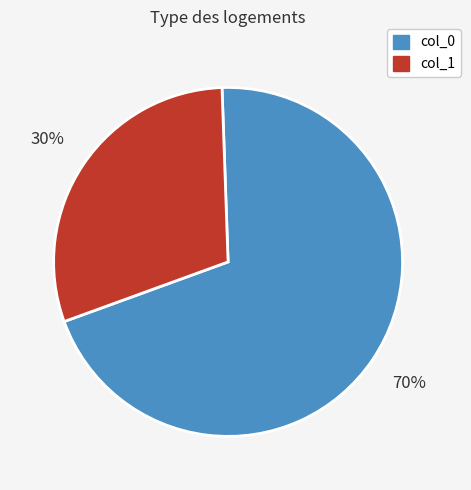

Approximately how many times larger is the value at col_0 compared to col_1?

2.3